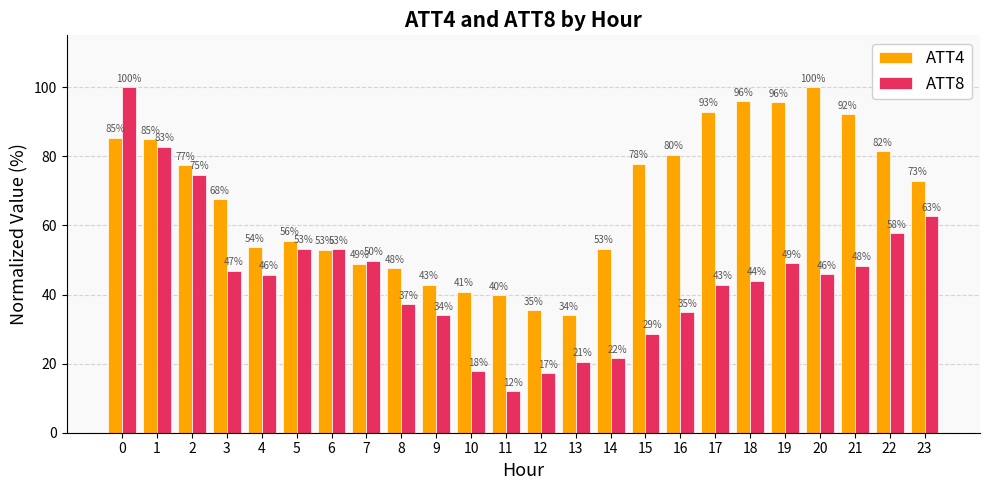

Count the number of data series in this chart.

2